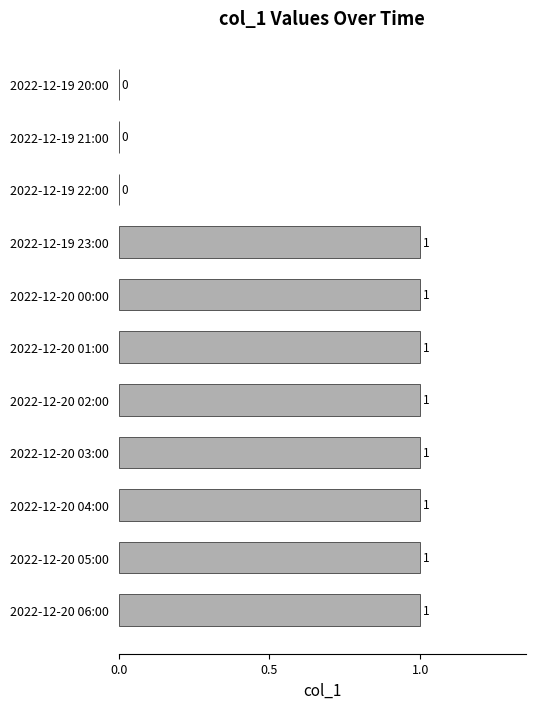

What is the sum of all values?

8